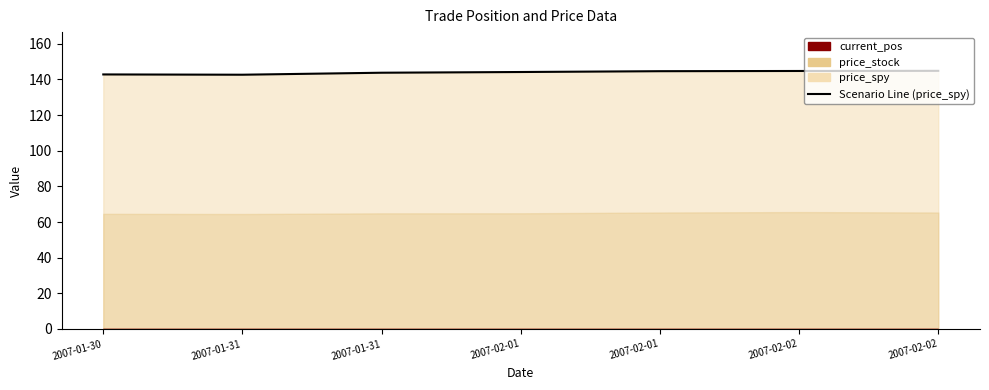

Read the value at 2007-01-30.

142.8